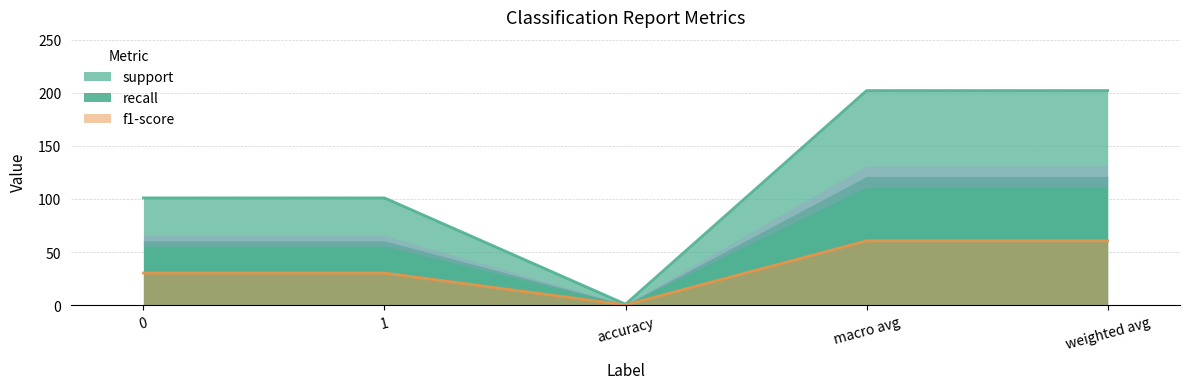

Is it true that f1-score equals 2 at 0?

False